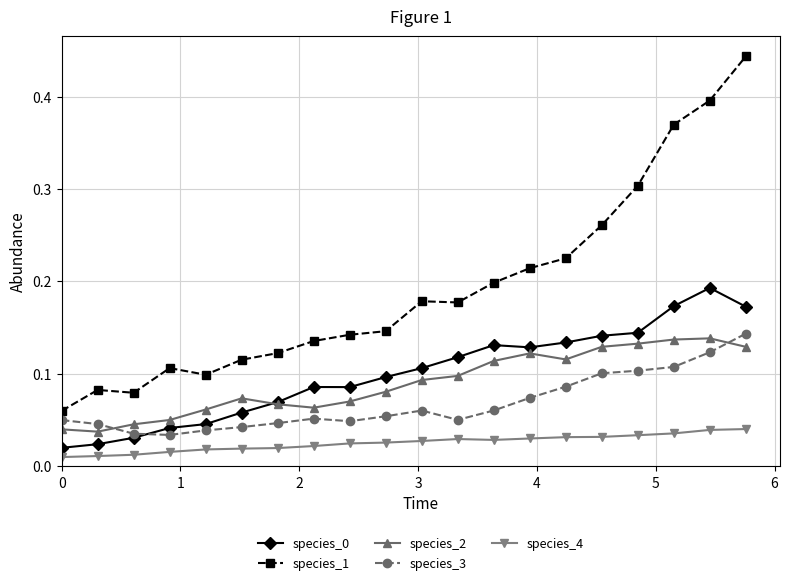

How many species_4 values are between 0 and 1?

20